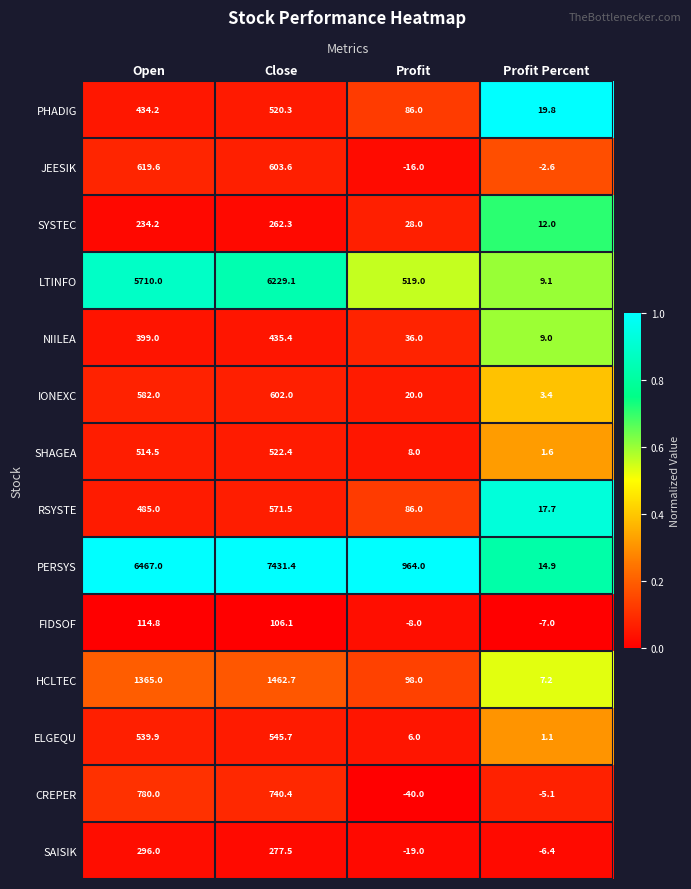

List the series in order of their peak value, highest first.

PERSYS, LTINFO, HCLTEC, CREPER, JEESIK, IONEXC, RSYSTE, ELGEQU, SHAGEA, PHADIG, NIILEA, SAISIK, SYSTEC, FIDSOF